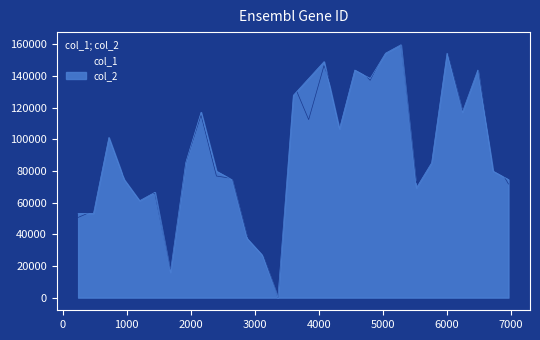

Where is the first local maximum for col_2?

720